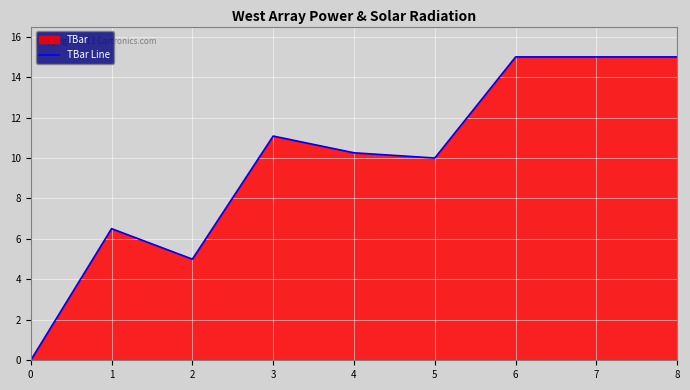

Read the value at 4.

10.3